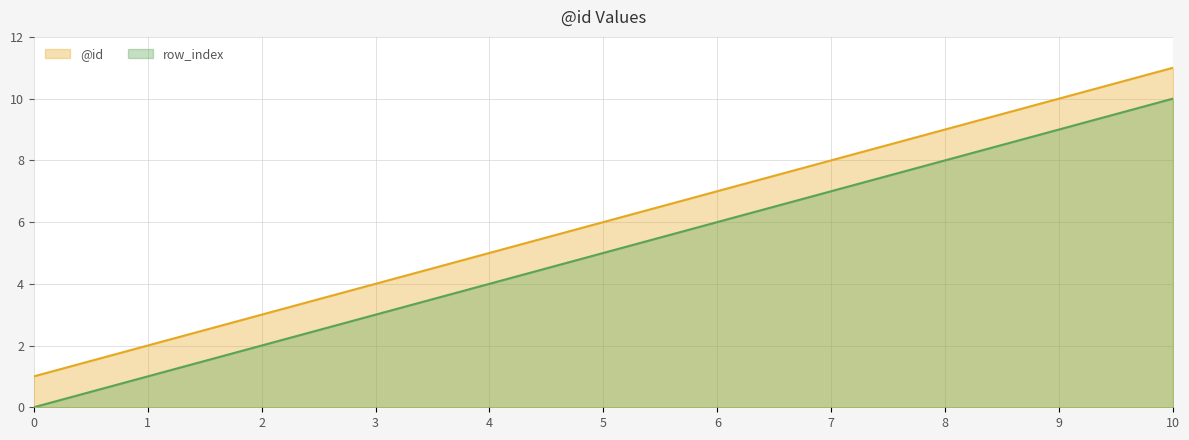

What is the difference between the maximum and second lowest values in the row_index series?

9